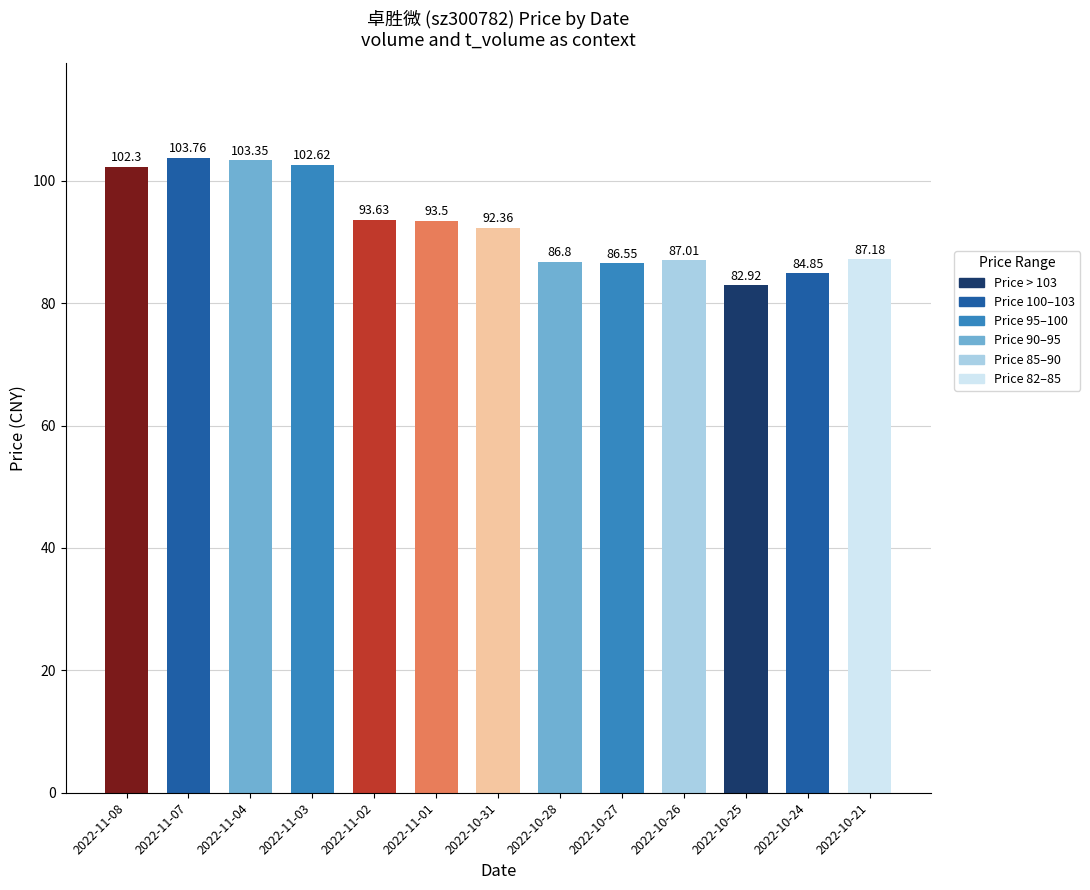

How many data points are less than 92?

6